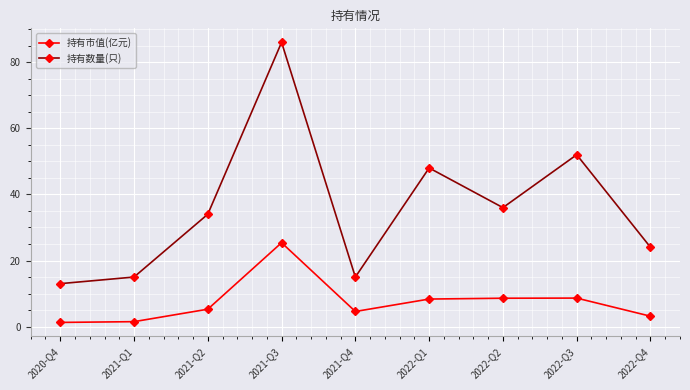

True or false: 持有市值(亿元) and 持有数量(只) cross at least once.

False